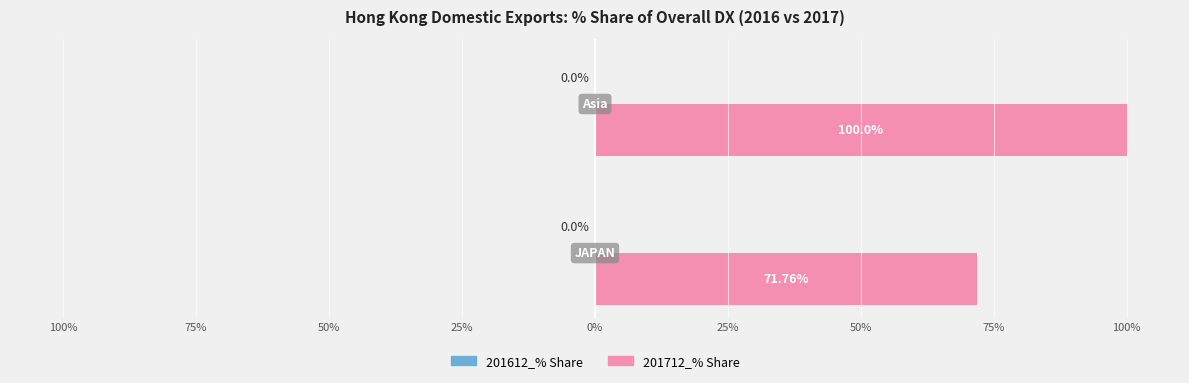

Are the bars horizontal?

Yes